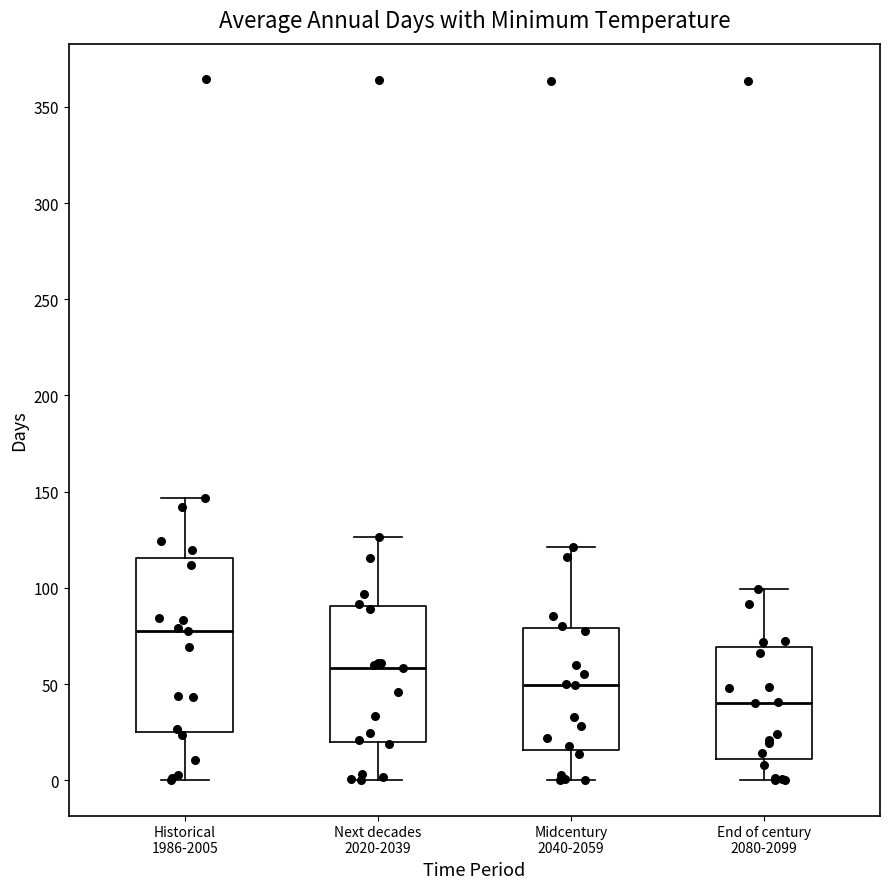

Which box has the highest median line?

Historical 1986-2005